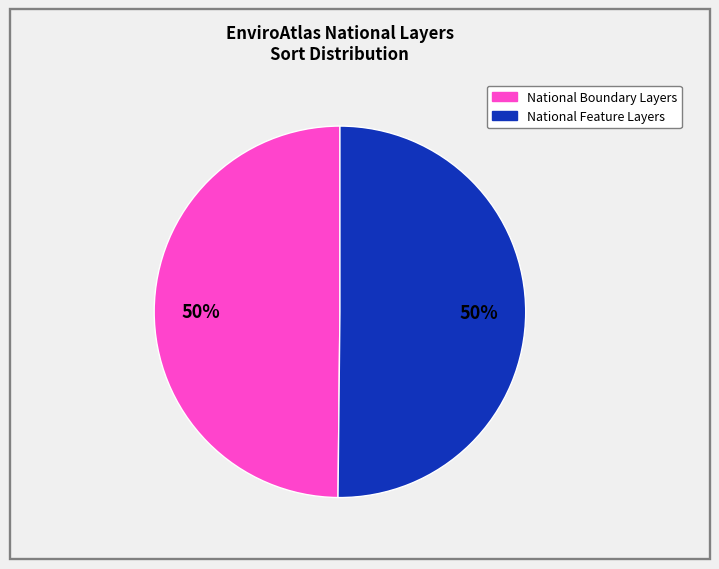

How many segments does this pie chart have?

2